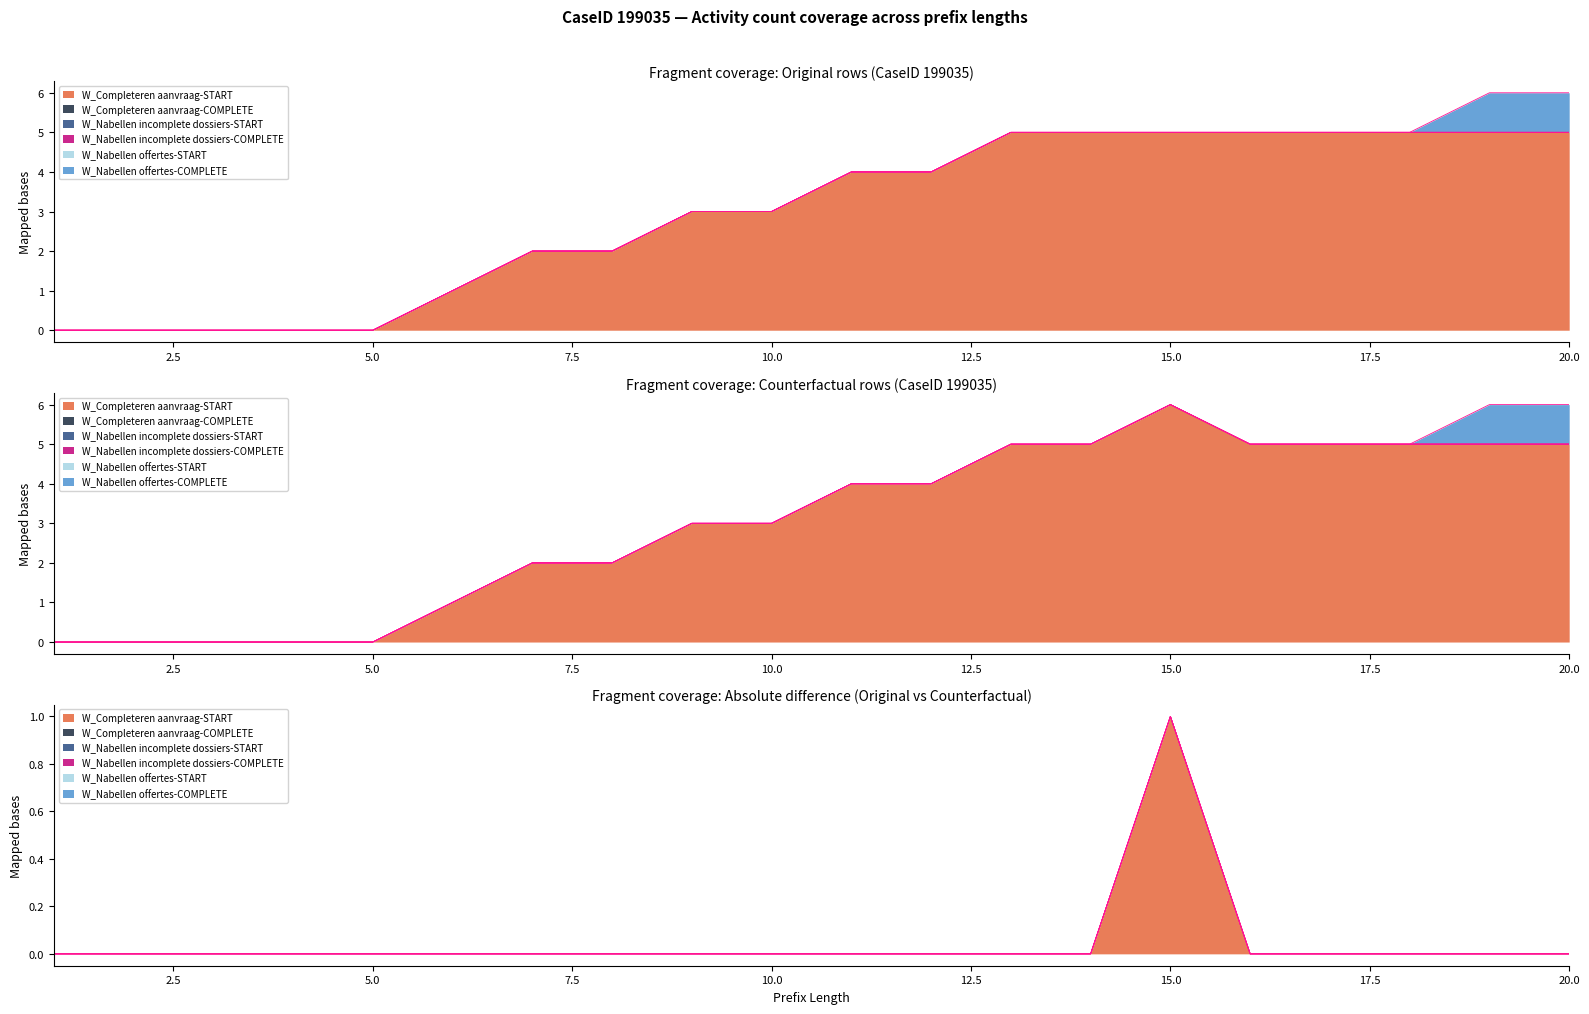

True or false: W_Nabellen offertes-START has more than 0 interior local peaks.

False